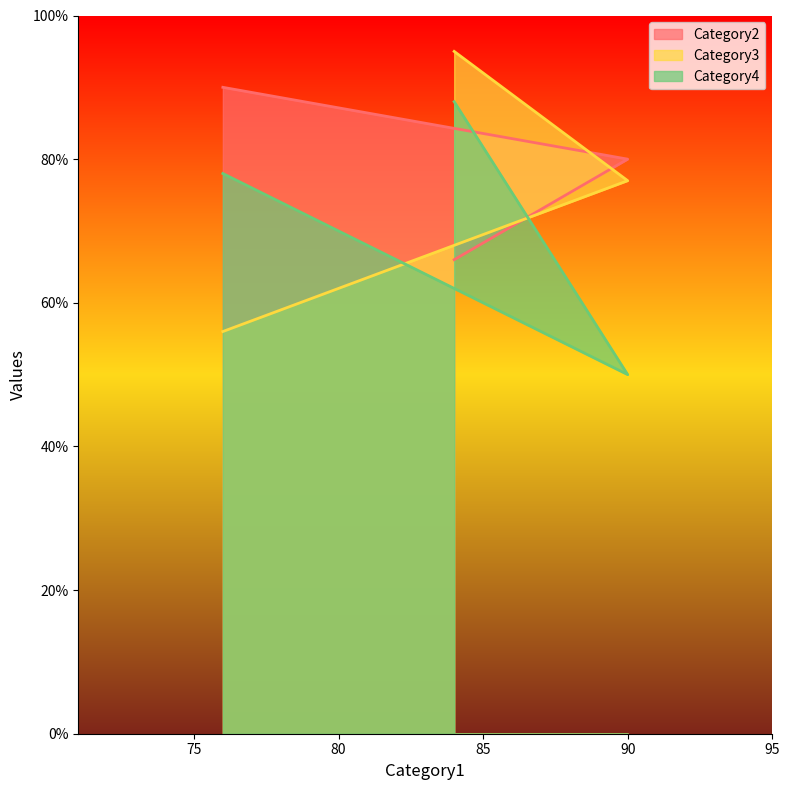

At how many categories does at least one series exceed 75?

3